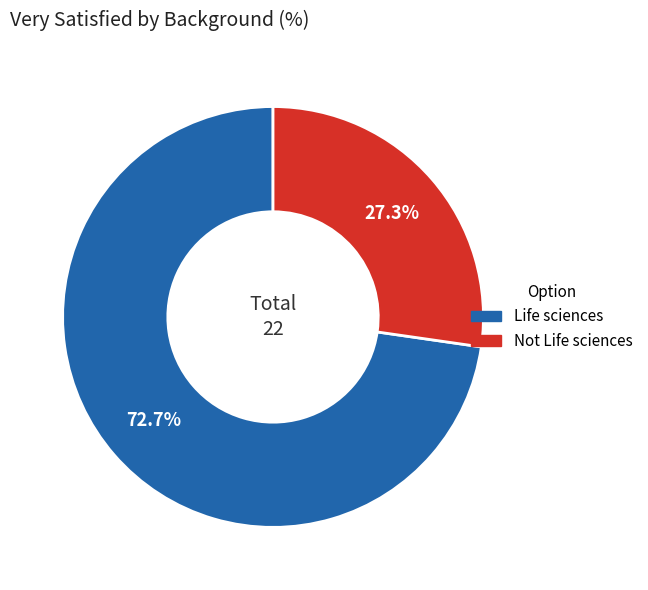

What percentage do Not Life sciences and Life sciences together represent?

100.0%